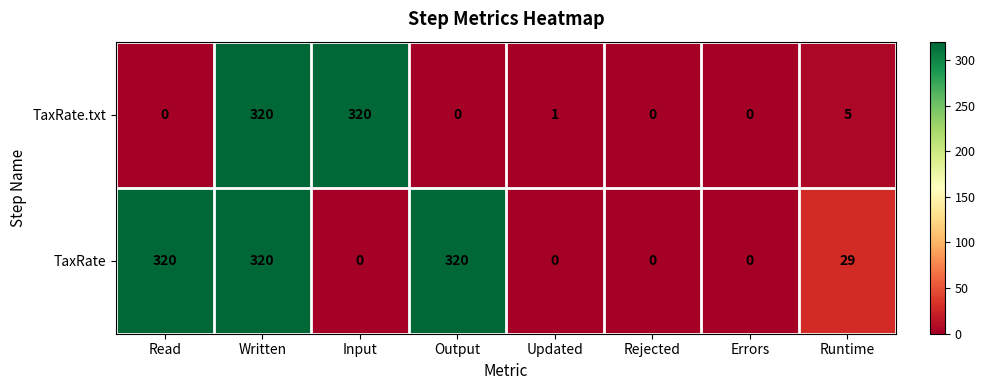

Is it true that TaxRate.txt equals -174 at Output?

False